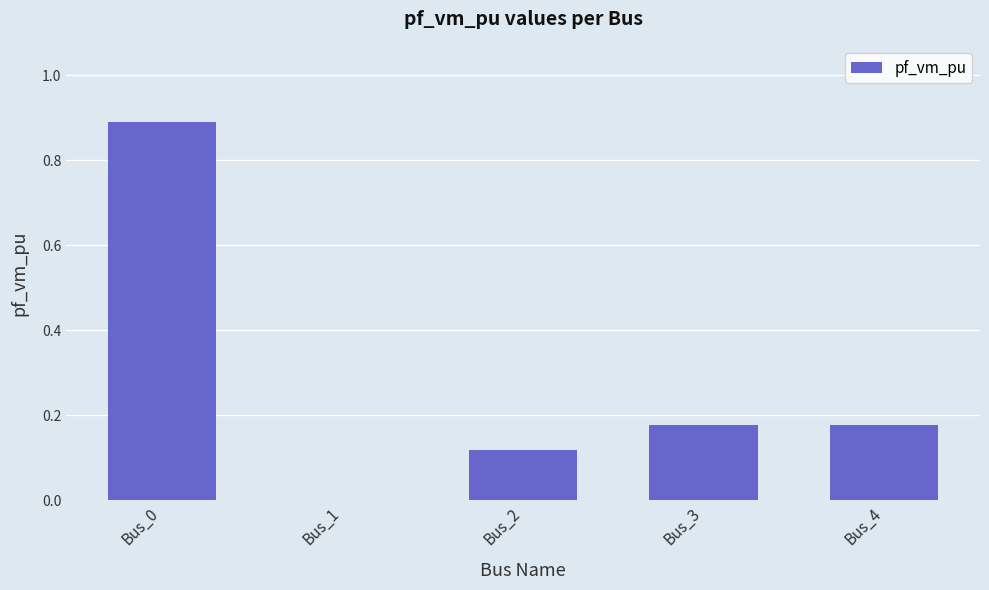

Is it true that the value at Bus_2 is 0.0?

False